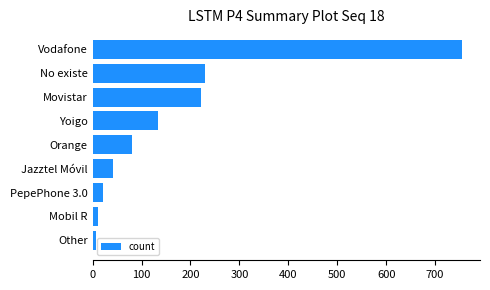

Is it true that the value at No existe is 385?

False